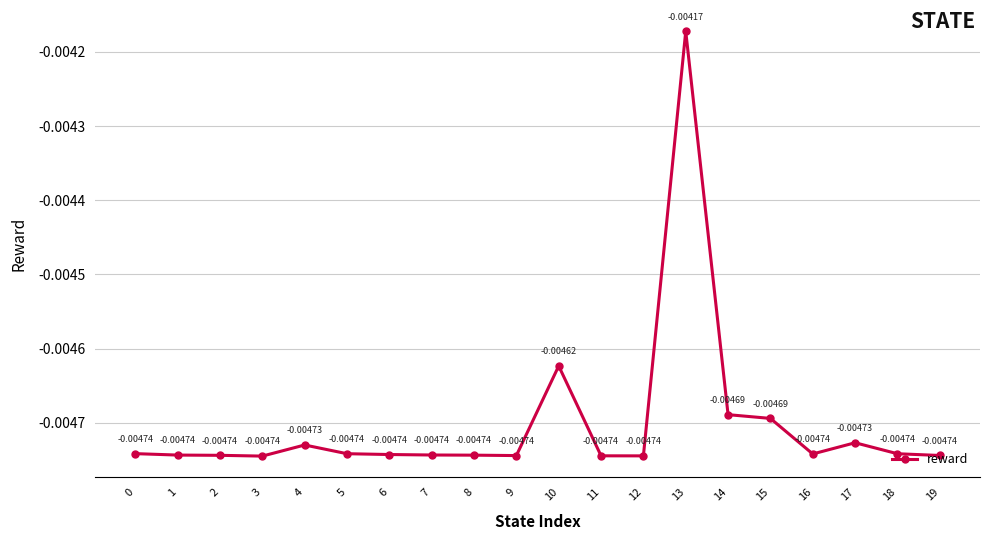

How many points are lower than both their immediate neighbors (excluding endpoints)?

4